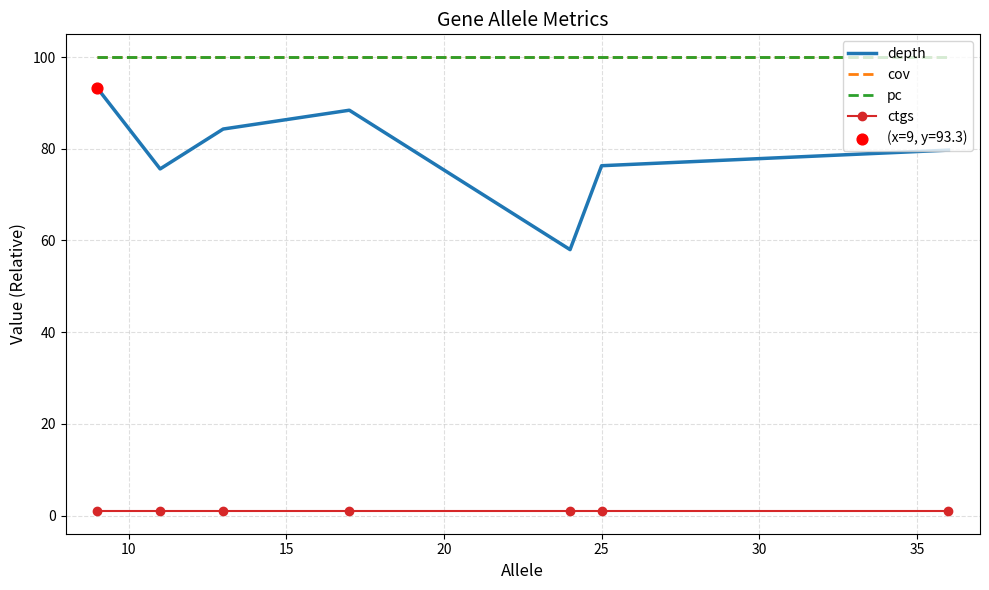

At how many categories does at least one series exceed 54?

7